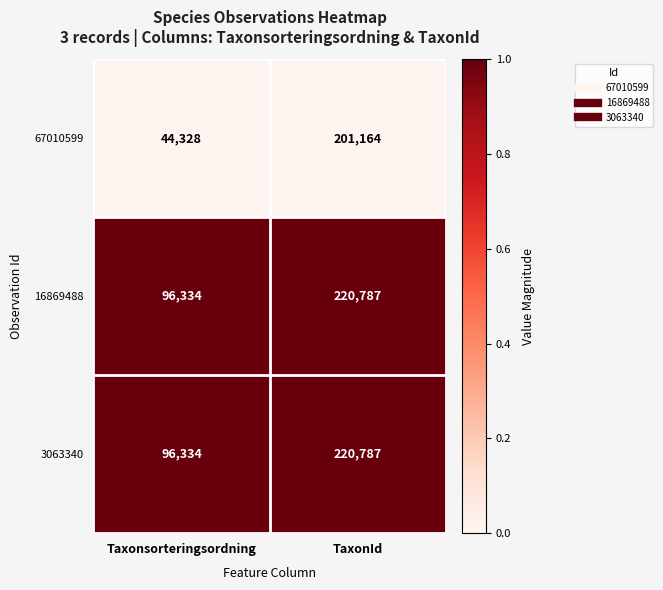

The 16869488 series shows 220787 at TaxonId. True or false?

True